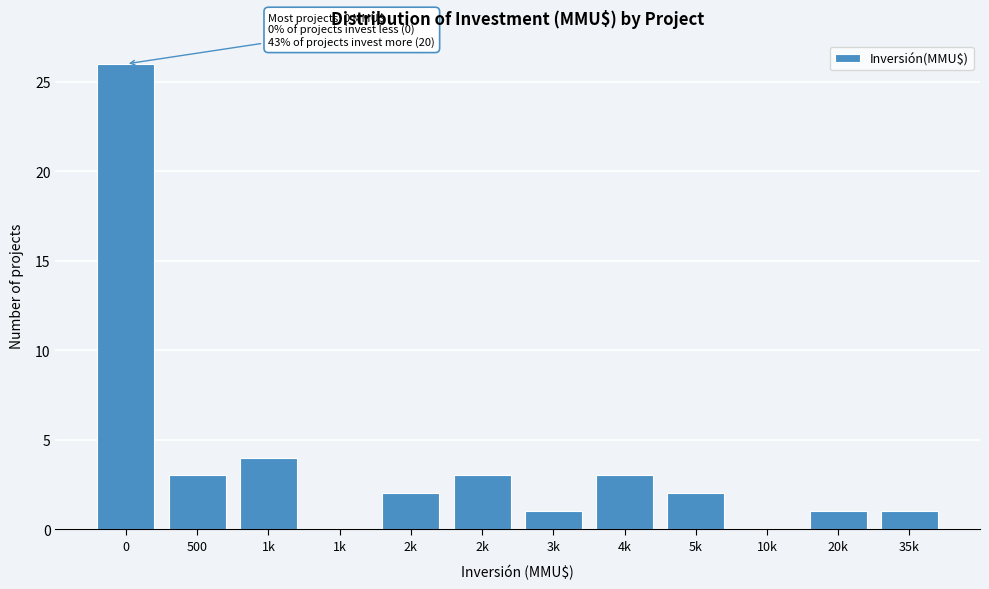

How many data points does each series have?

12